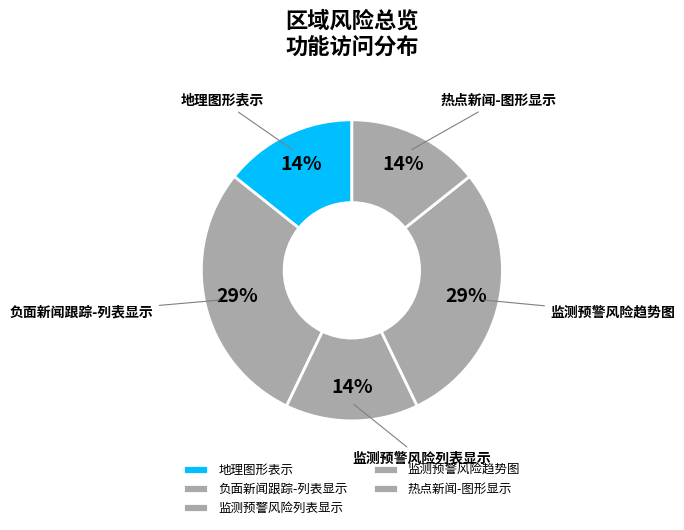

How many segments does this pie chart have?

5